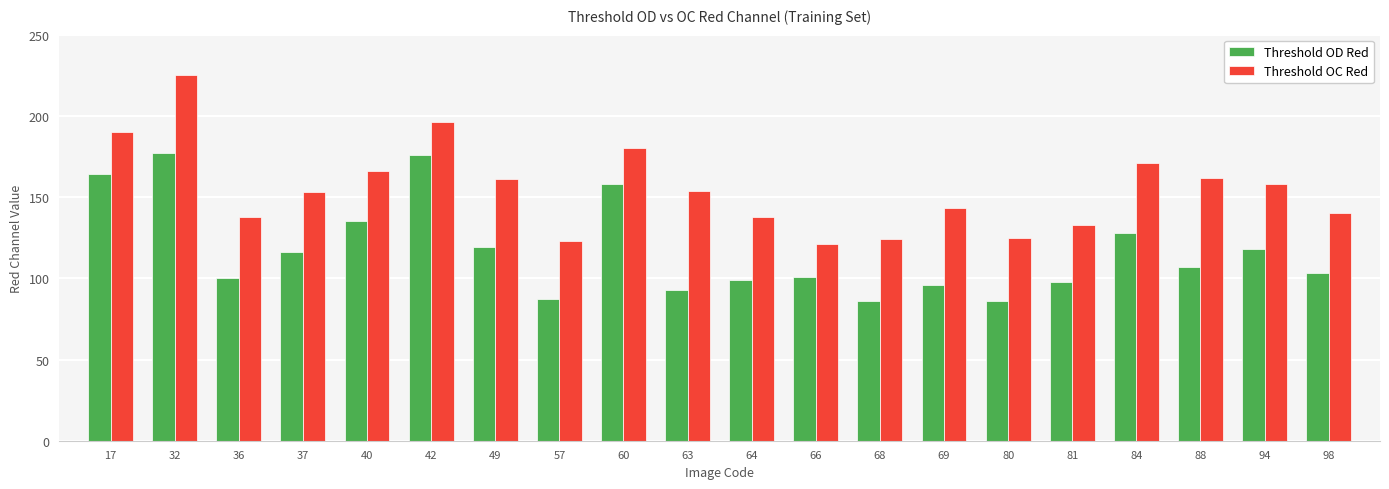

Reading left to right, transcribe all the data shown in this chart.

Threshold OD Red: 164	177	100	116	135	176	119	87	158	93	99	101	86	96	86	98	128	107	118	103
Threshold OC Red: 190	225	138	153	166	196	161	123	180	154	138	121	124	143	125	133	171	162	158	140